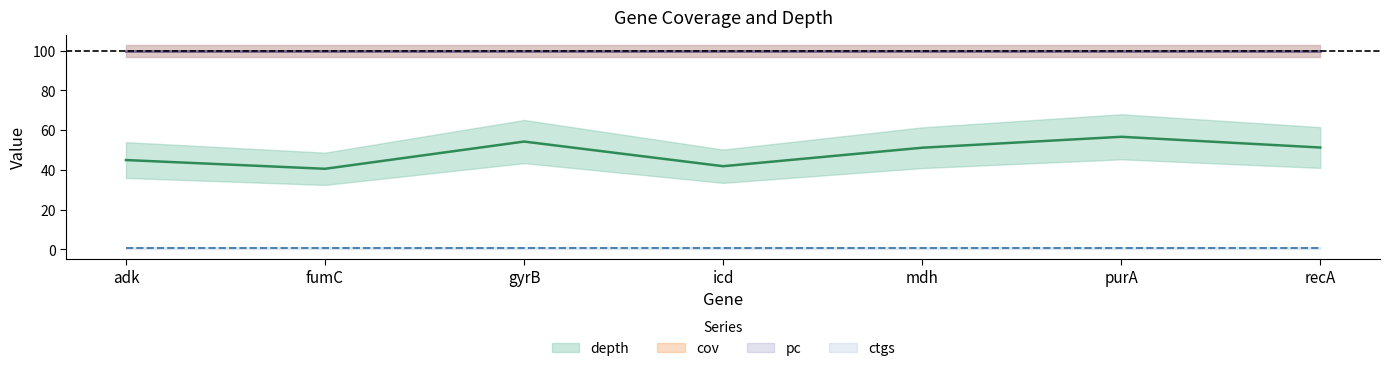

True or false: pc has a value of 167.8 at fumC.

False